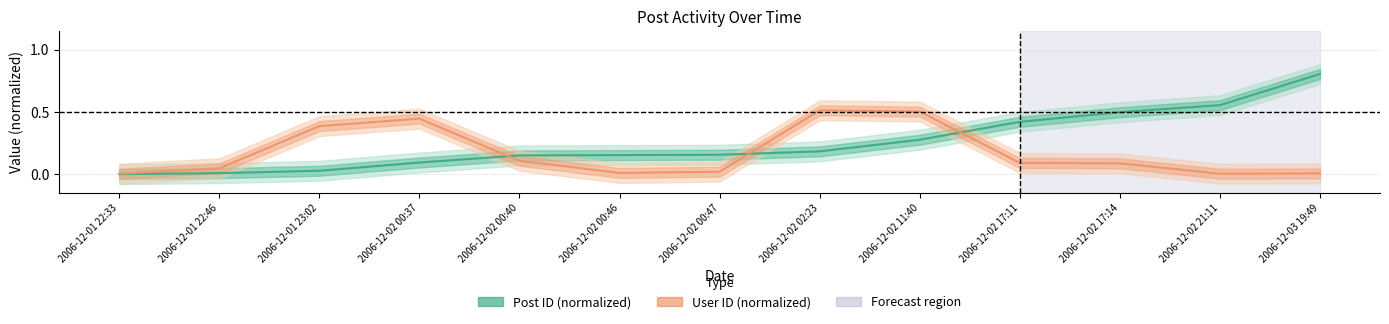

Is it true that User ID (normalized) equals 0.1 at 2006-12-01 22:46?

False